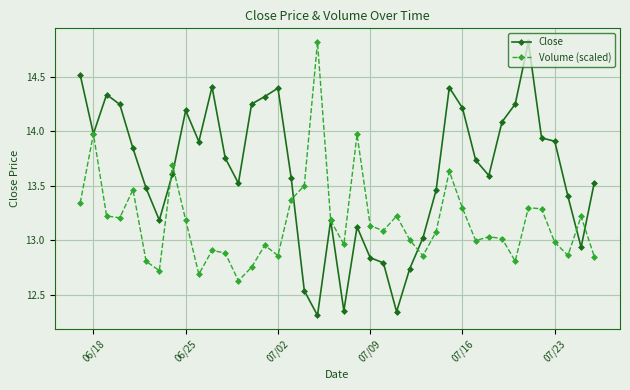

Which series has the largest range (max minus min)?

Close